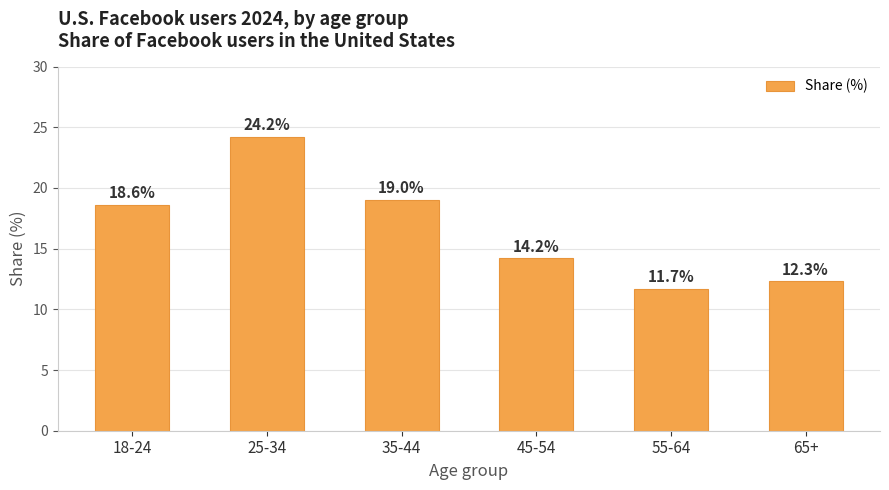

At which label does the data first exceed 18?

18-24